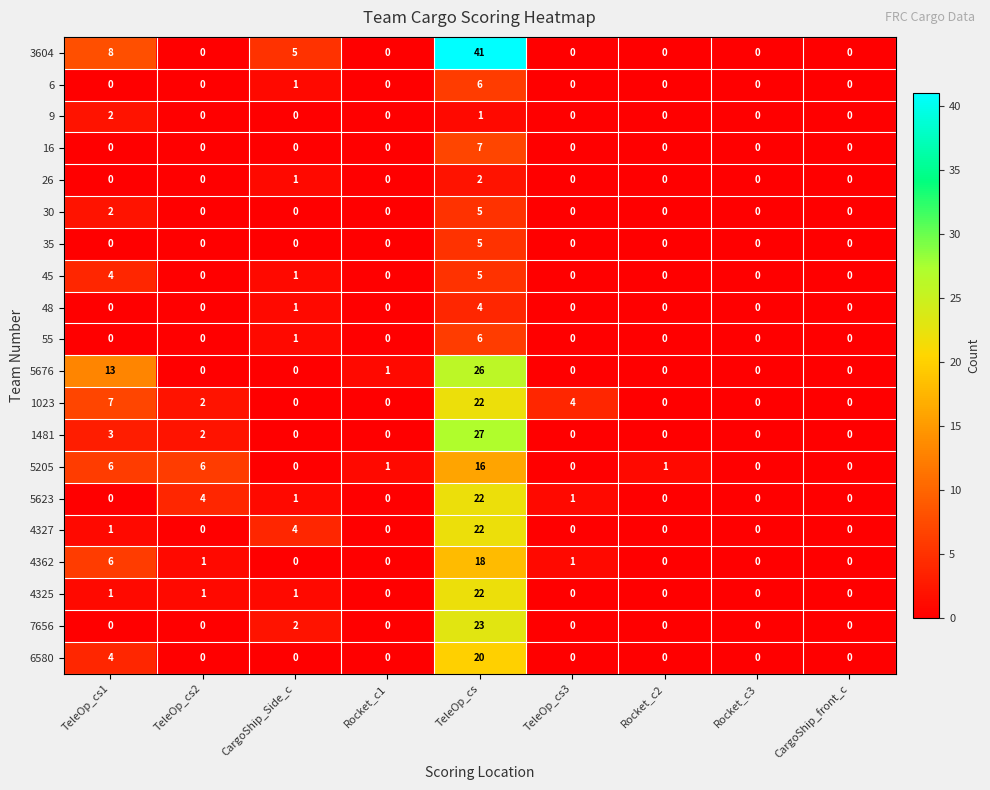

The value of 7656 at TeleOp_cs1 is 12. True or false?

False